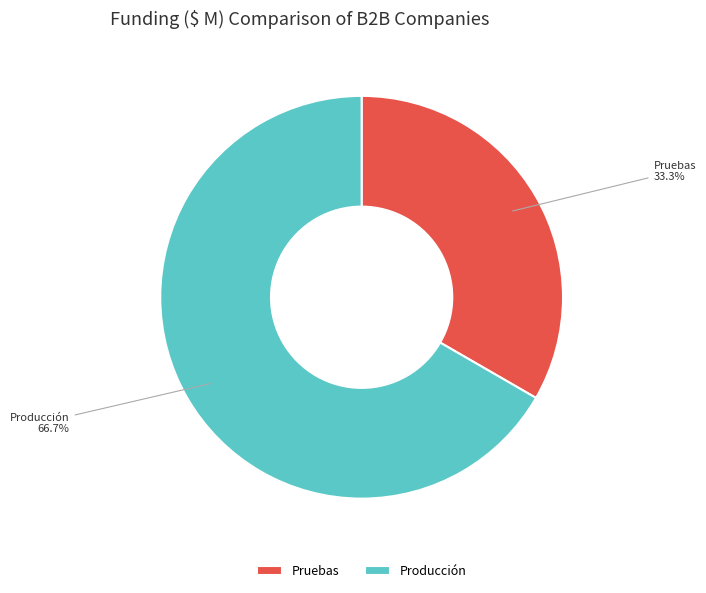

To the nearest percent, what is the combined percentage of Producción and Pruebas?

100%